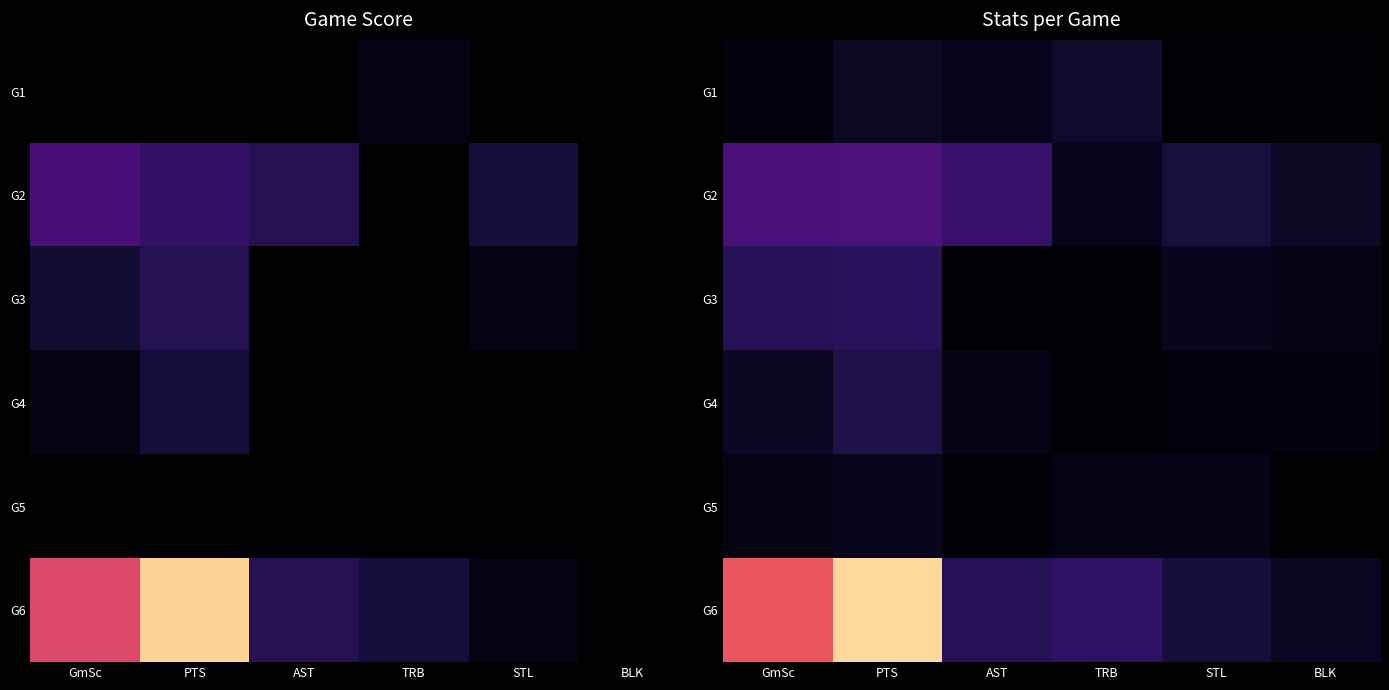

Where does the G6 series first go above 4?

GmSc